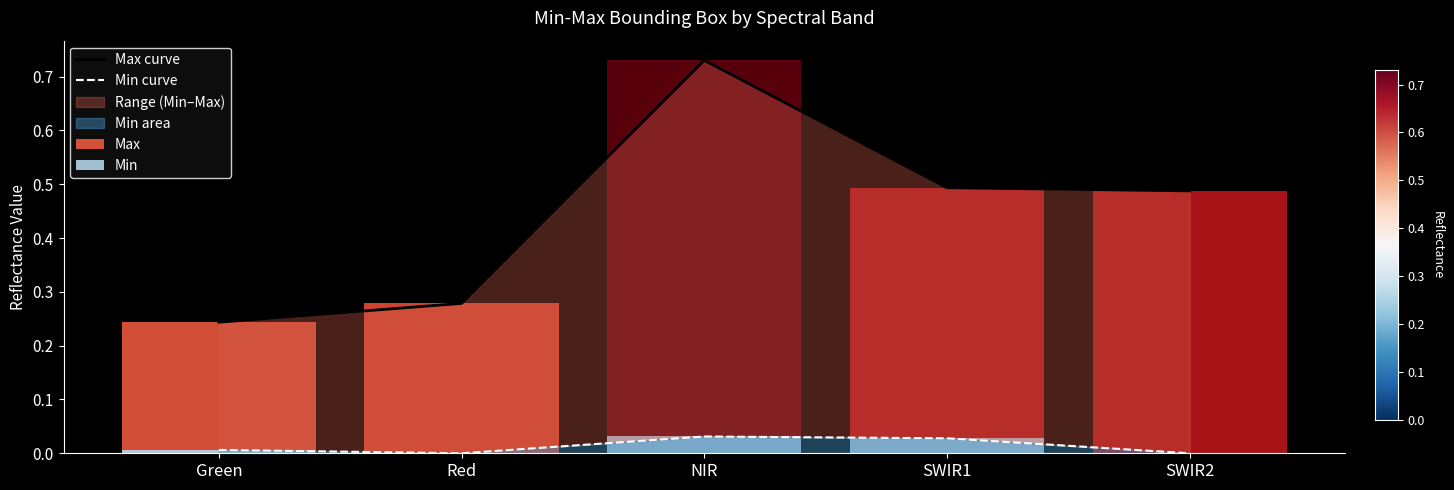

List the series in order of their peak value, lowest first.

Min curve, Max curve